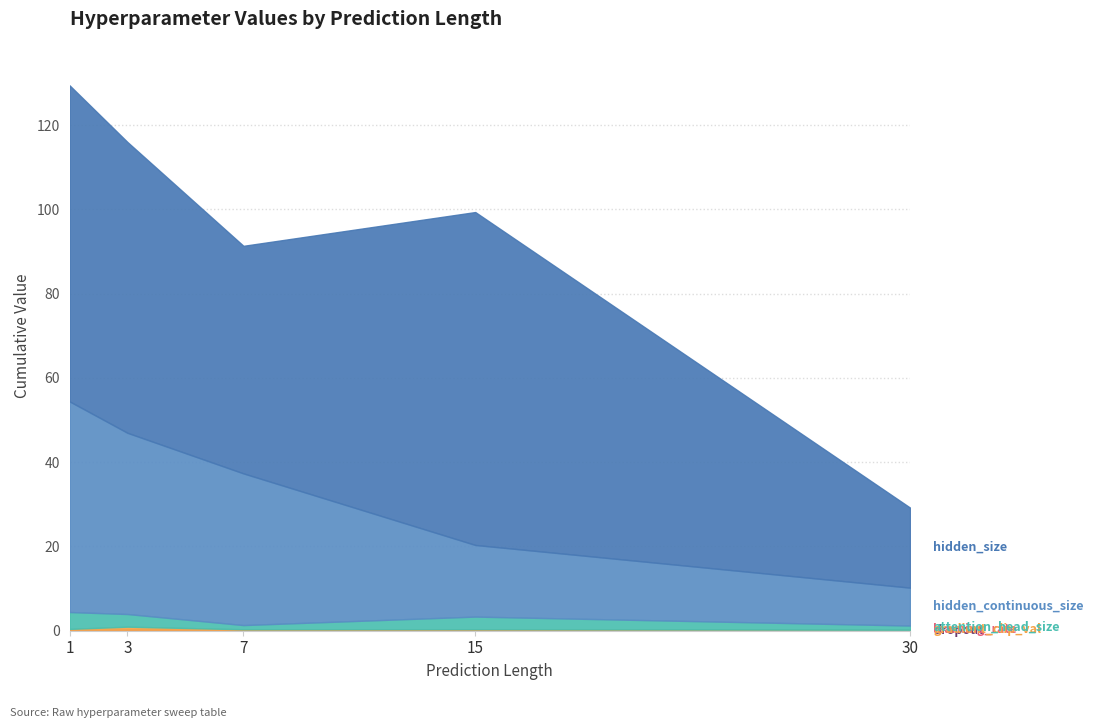

How many dropout values are between 0 and 1?

5